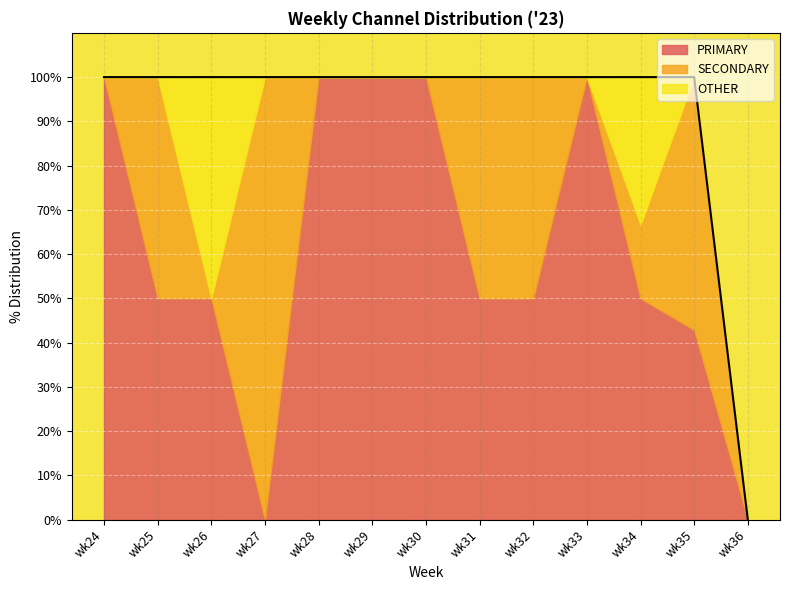

Is the value of SECONDARY at wk24 greater than the value of PRIMARY at wk33?

No